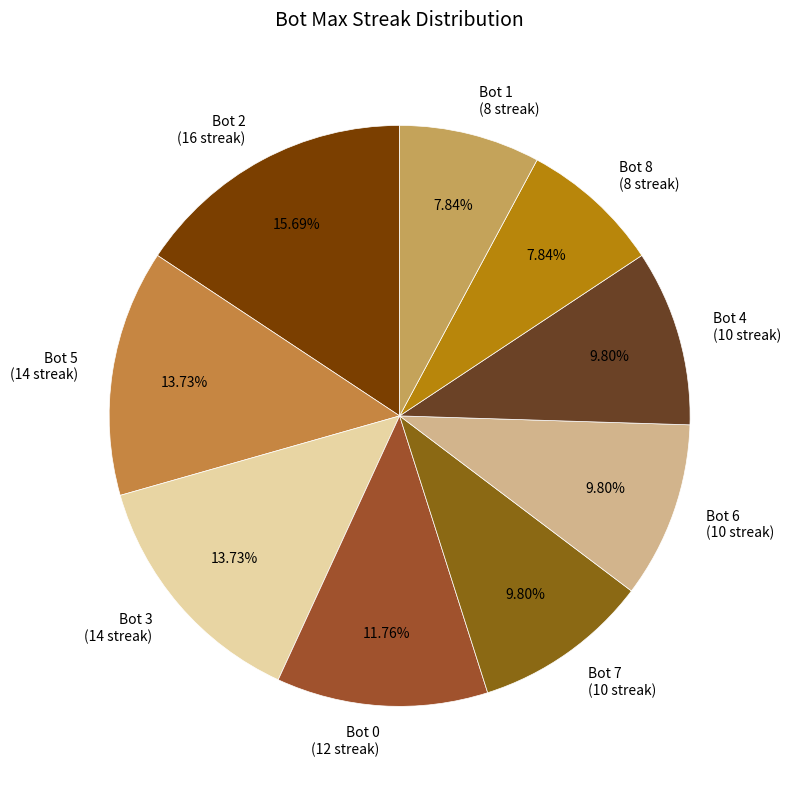

Approximately how many times larger is the value at Bot 5 (14 streak) compared to Bot 4 (10 streak)?

1.4